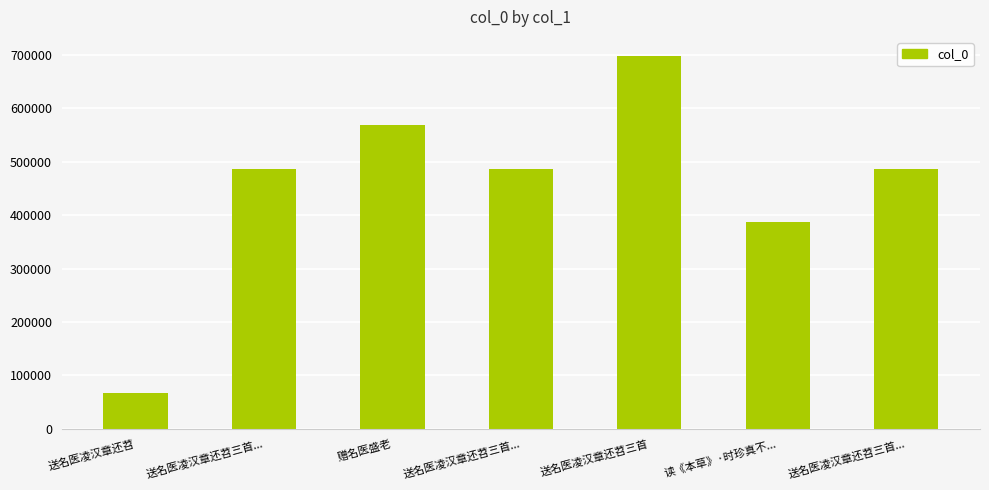

What is the greatest value displayed?

699206